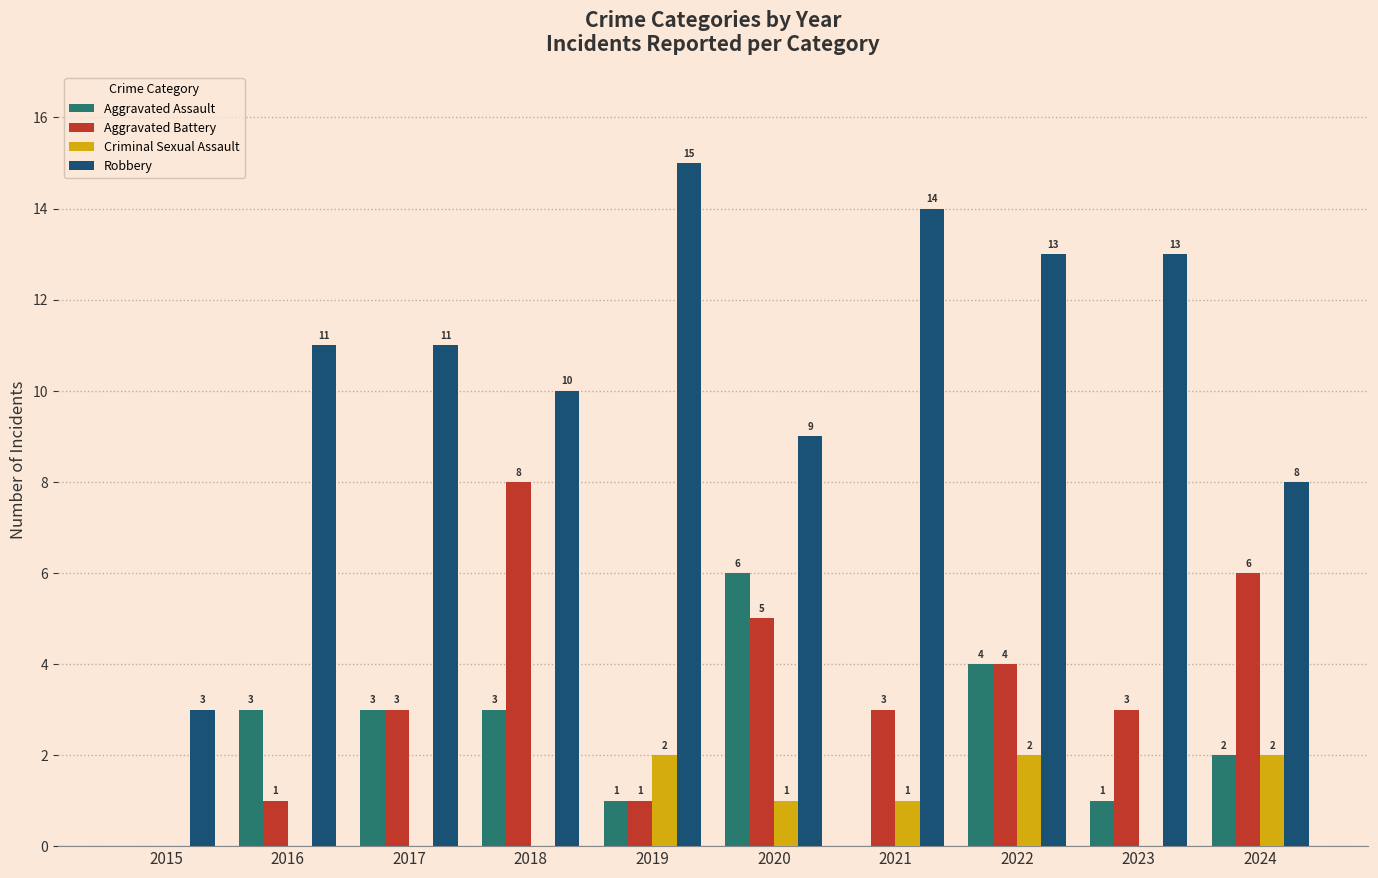

What is the maximum value for Robbery?

15